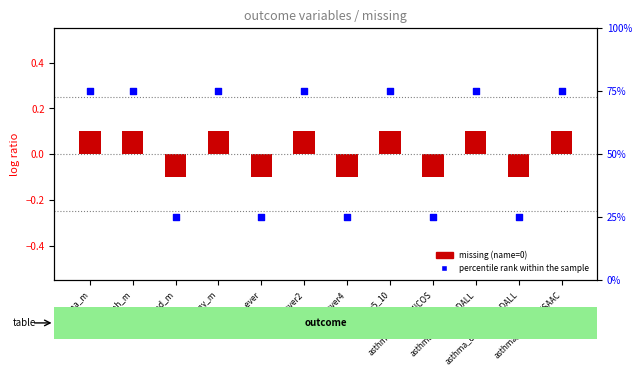

What is the total value across all series at asthma_current_MeDALL?

24.9